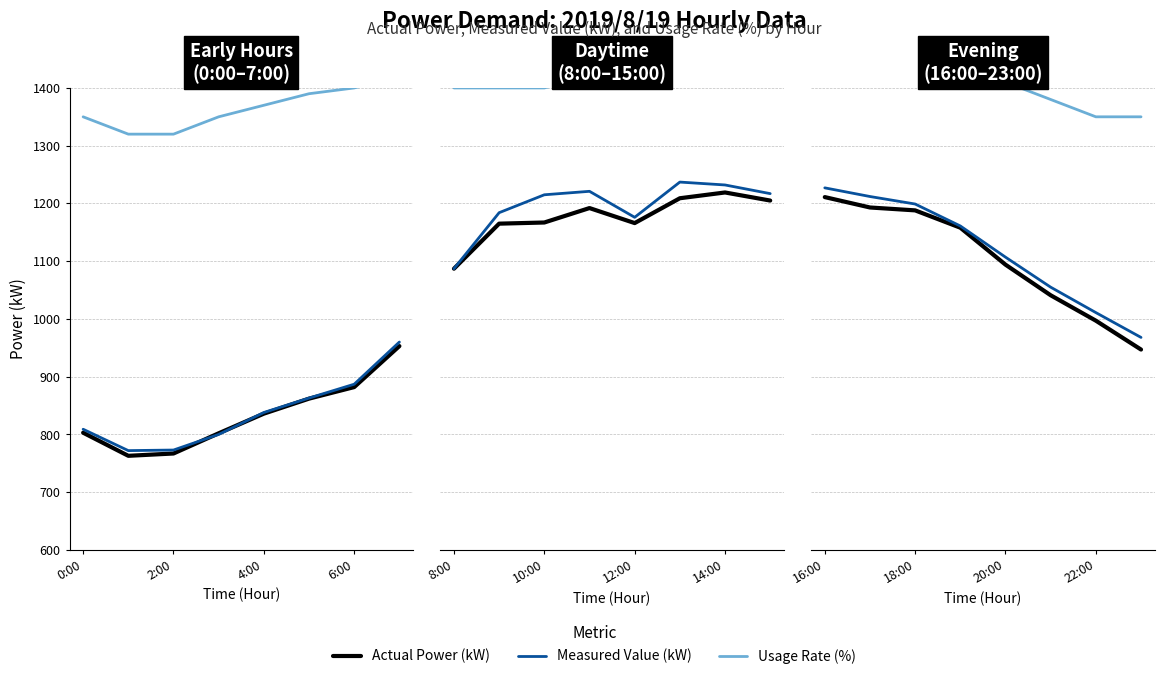

The Measured Value (kW) series shows 2081 at 16:00. True or false?

False